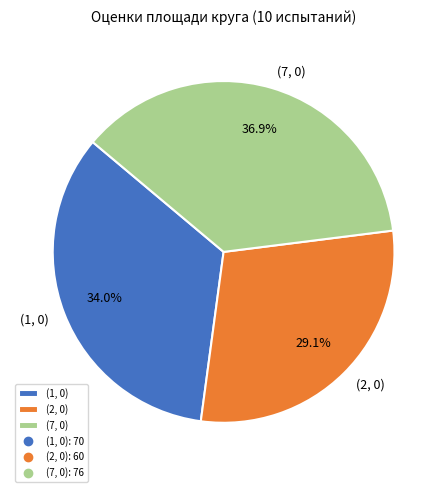

Which has a higher value, (7, 0) or (1, 0)?

(7, 0)